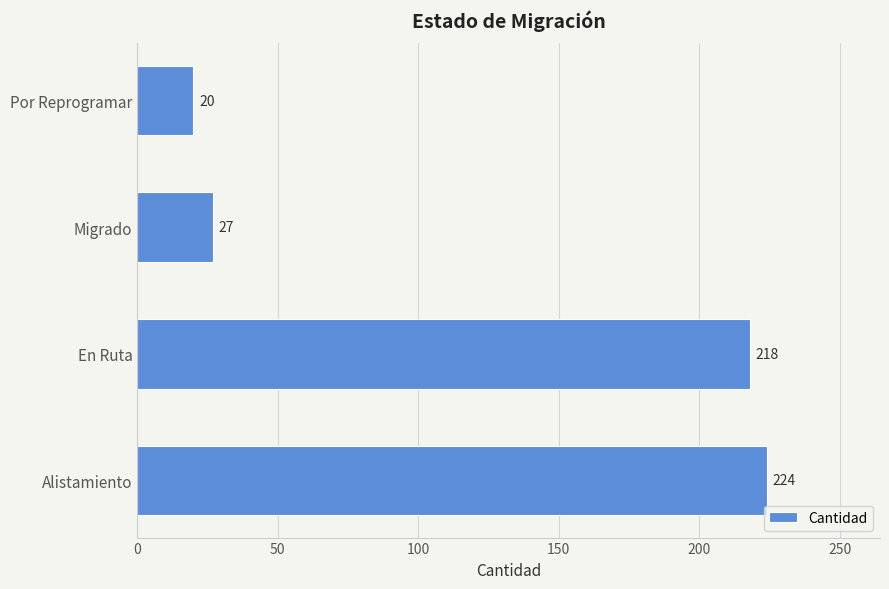

List the labels in order of value, smallest first.

Por Reprogramar, Migrado, En Ruta, Alistamiento